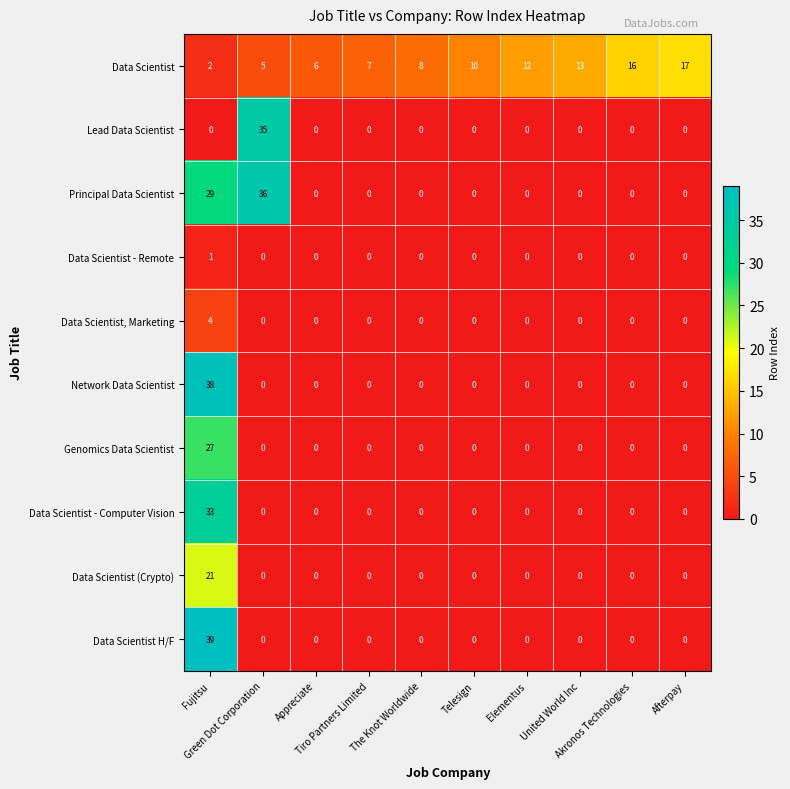

How many positive values does the Network Data Scientist series have?

1